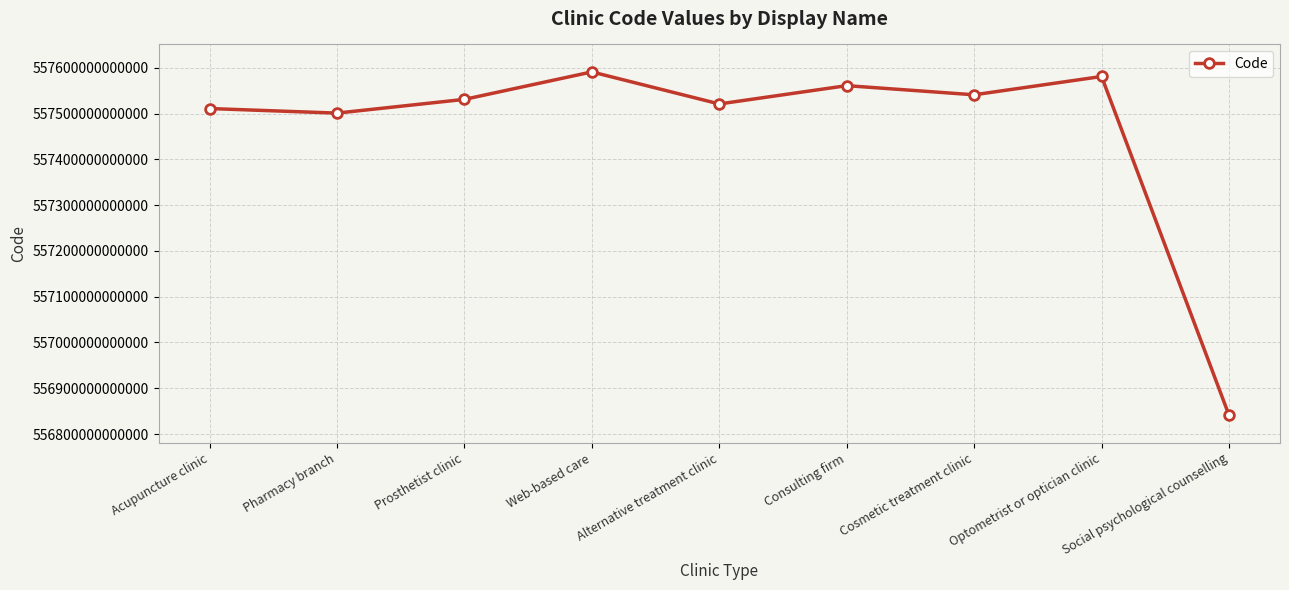

Is it true that the value at Cosmetic treatment clinic is 800645902833884?

False